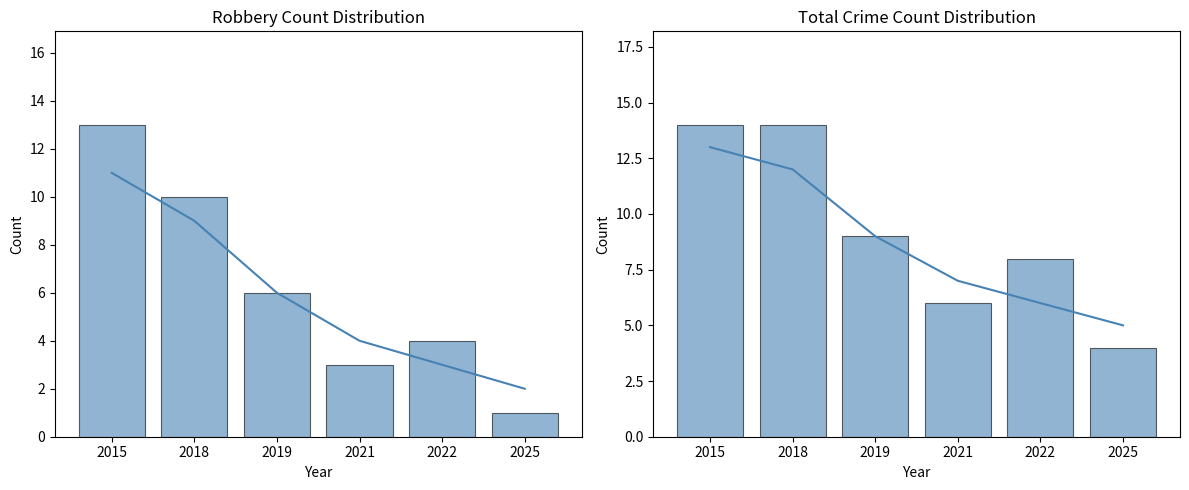

What value does the Robbery series have at 2019?

6